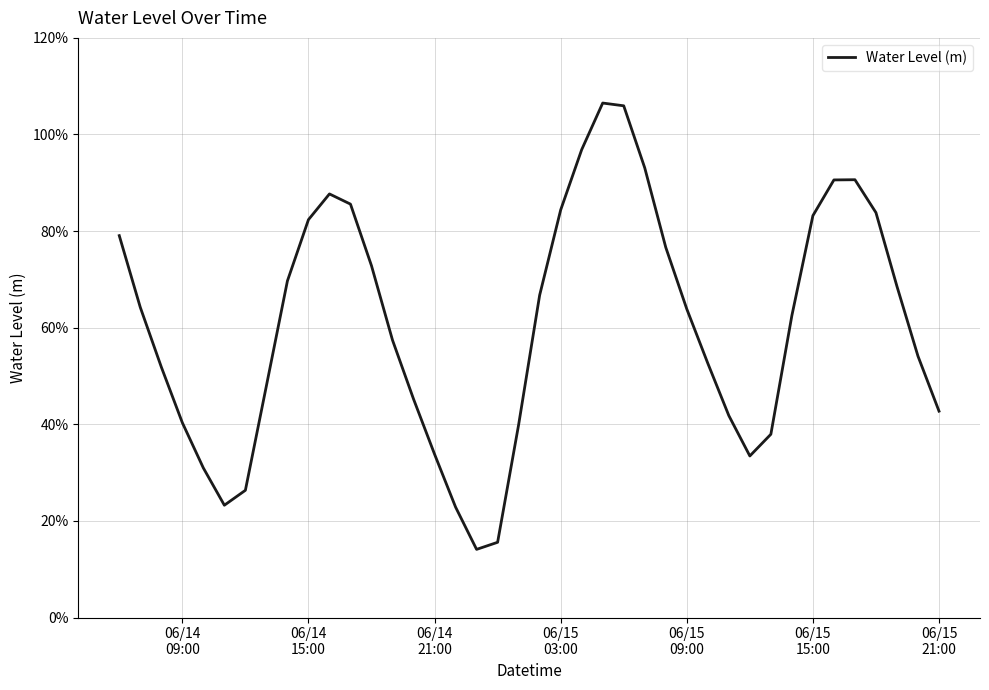

Reading right to left, extract all data points from this chart.

0.4	0.5	0.7	0.8	0.9	0.9	0.8	0.6	0.4	0.3	0.4	0.5	0.6	0.8	0.9	1.1	1.1	1.0	0.8	0.7	0.4	0.2	0.1	0.2	0.3	0.5	0.6	0.7	0.9	0.9	0.8	0.7	0.5	0.3	0.2	0.3	0.4	0.5	0.6	0.8